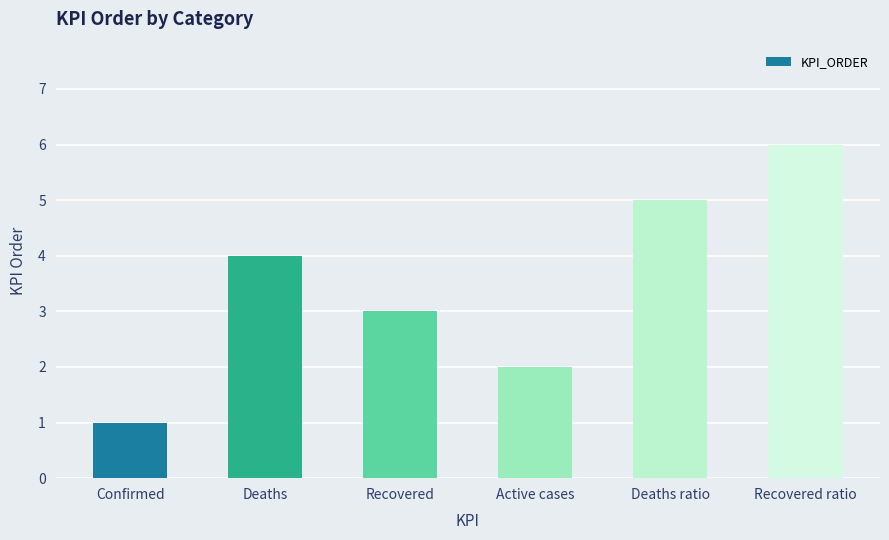

List the labels in order of value, smallest first.

Confirmed, Active cases, Recovered, Deaths, Deaths ratio, Recovered ratio